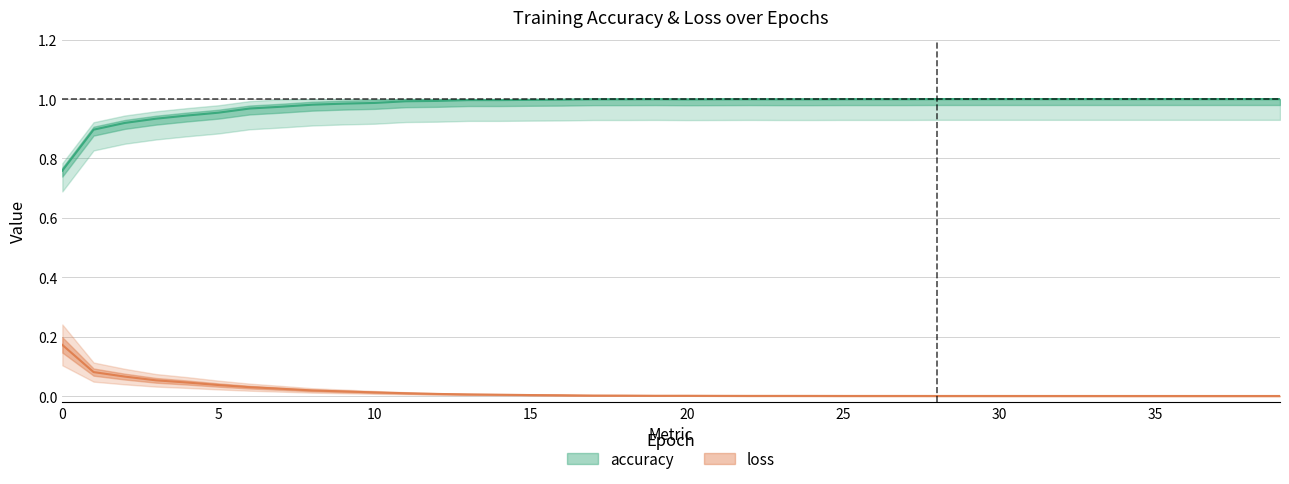

Which series changed the most between 0 and 18?

accuracy